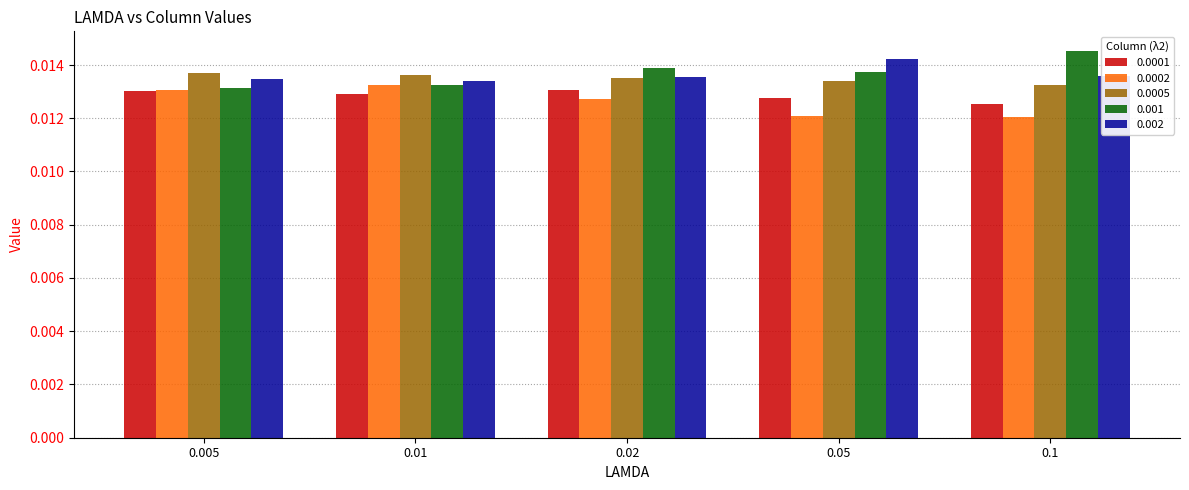

Is the value of 0.0005 at 0.05 greater than the value of 0.0002 at 0.02?

Yes